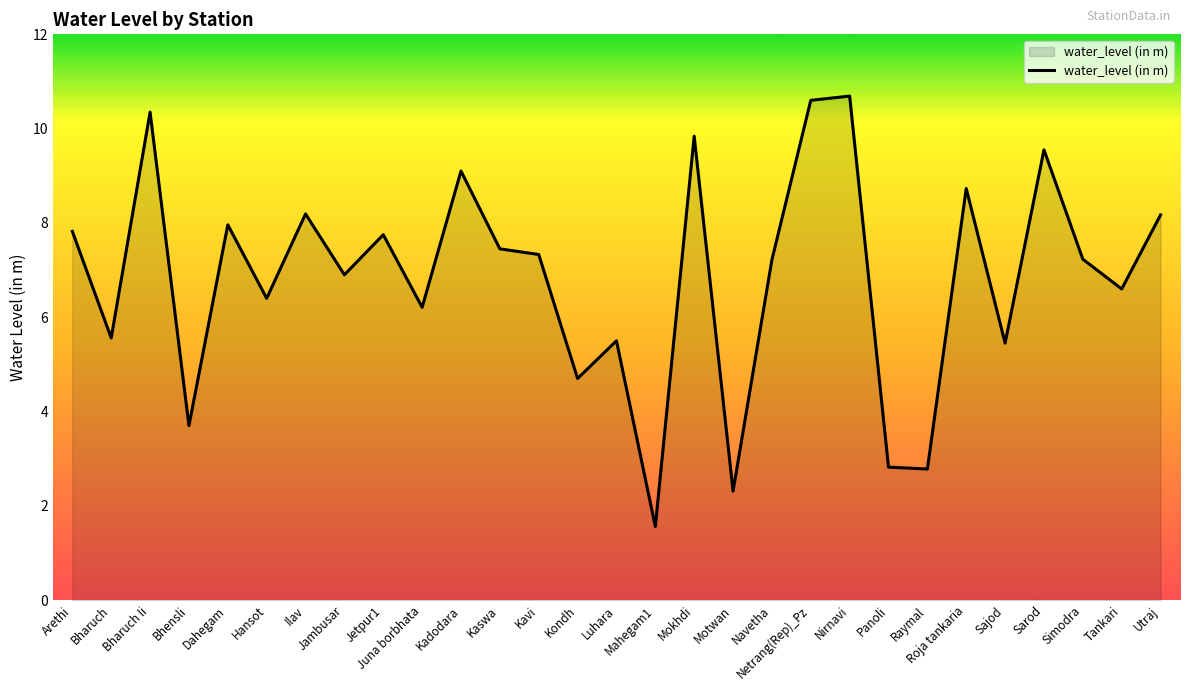

What is the sum of all values?

198.5